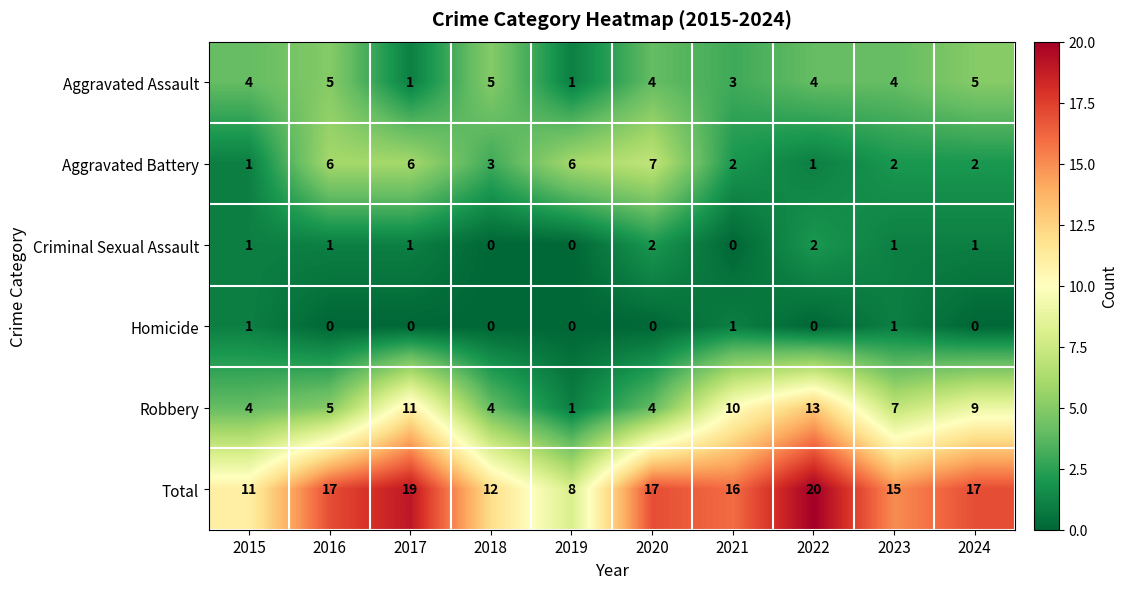

Which series changed the most between 2016 and 2023?

Aggravated Battery